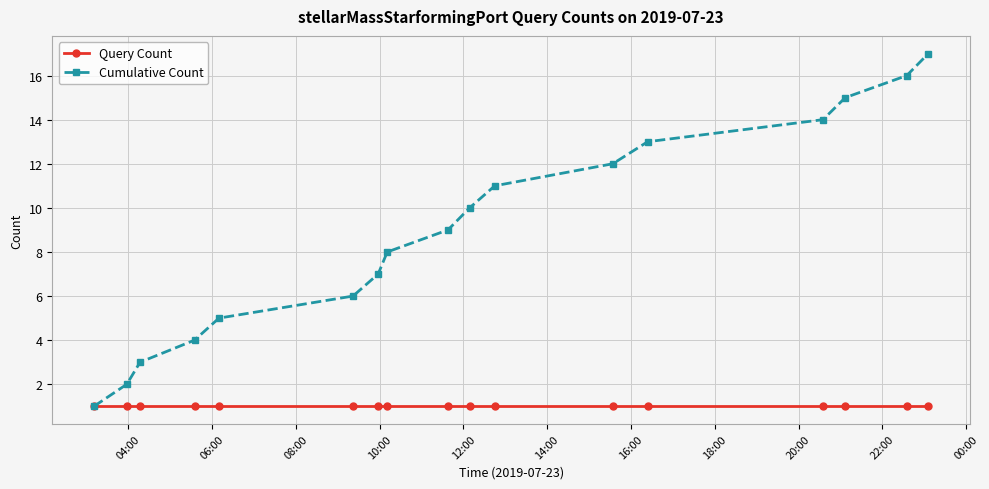

True or false: Cumulative Count has more than 1 interior local peaks.

False